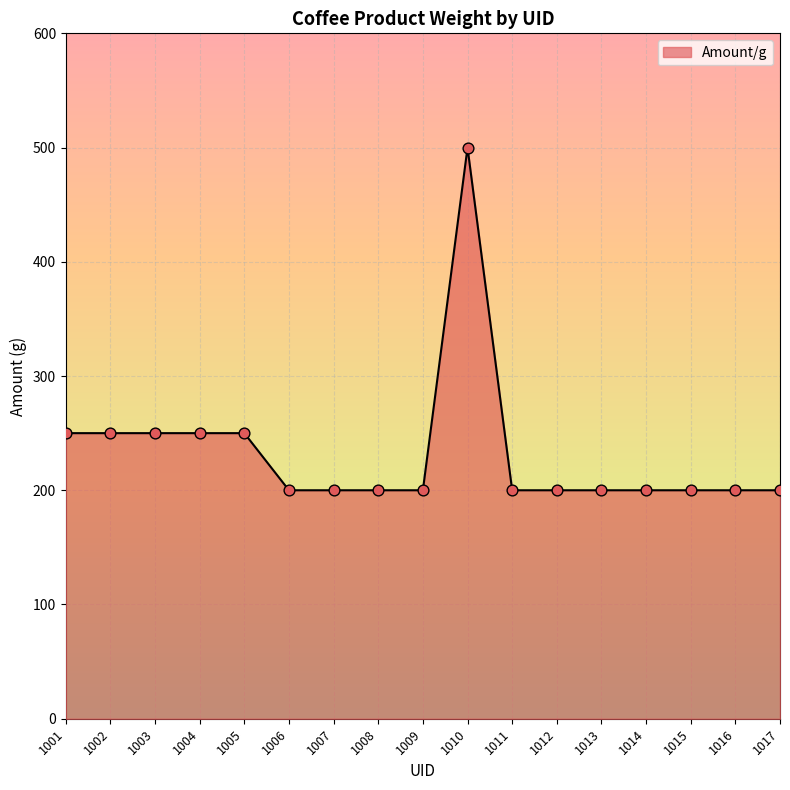

Between 1017 and 1005, which is larger?

1005